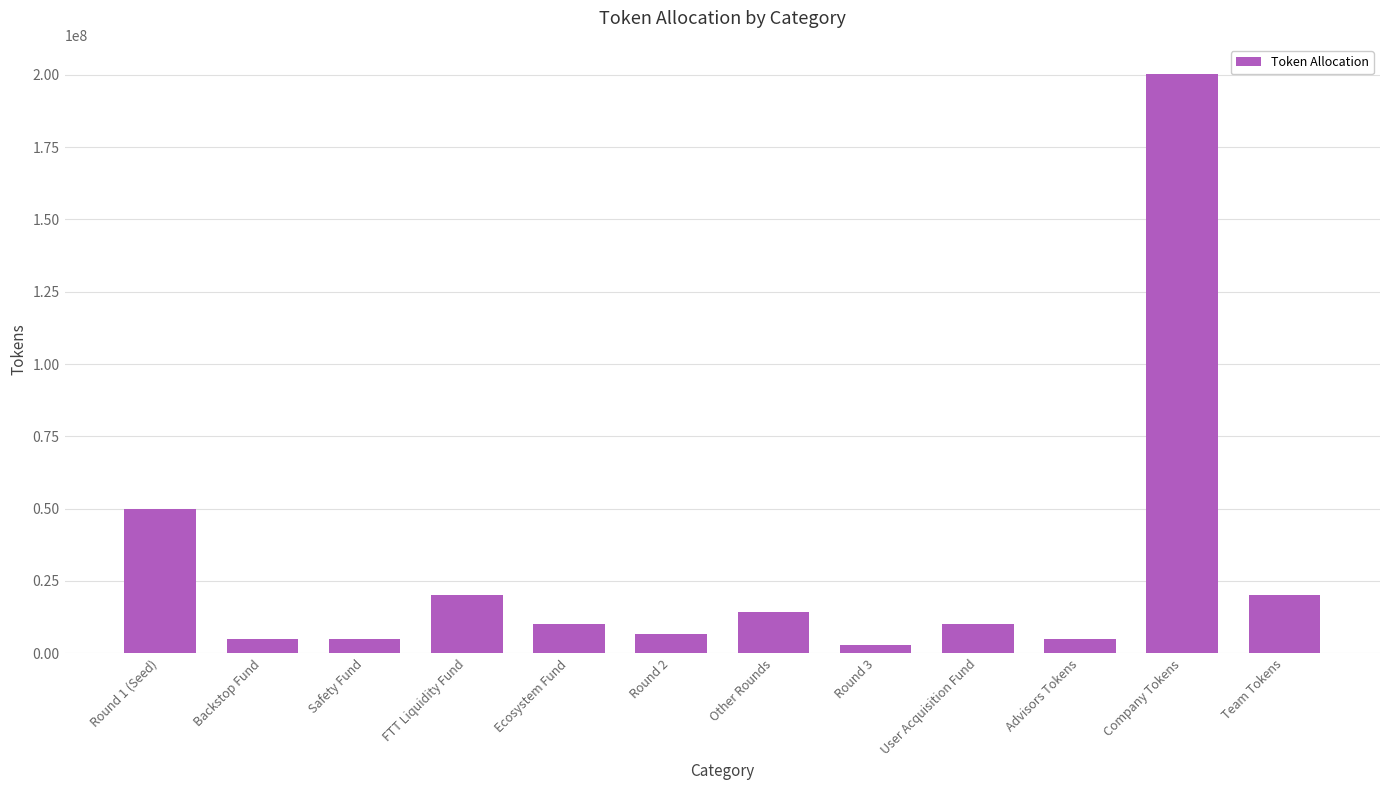

What is the change in value from FTT Liquidity Fund to Round 2?

-13807616